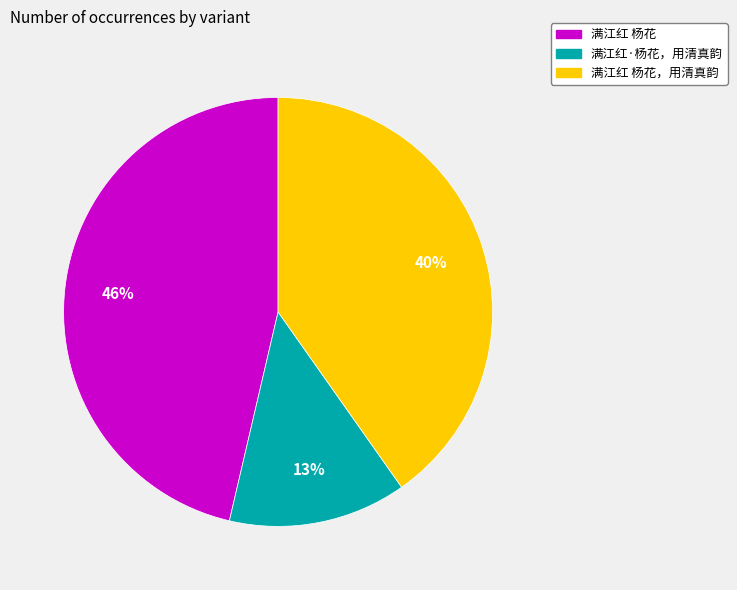

To the nearest percent, what is the difference between the largest and smallest slice percentages?

33%